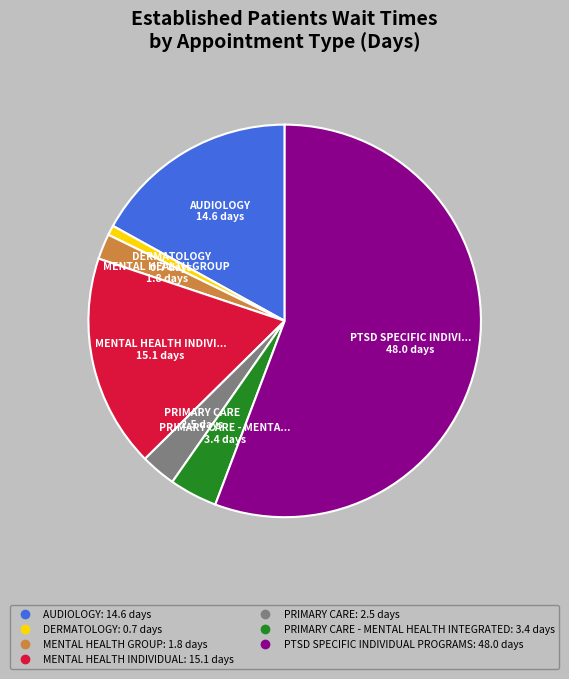

Does any single category account for the majority?

Yes